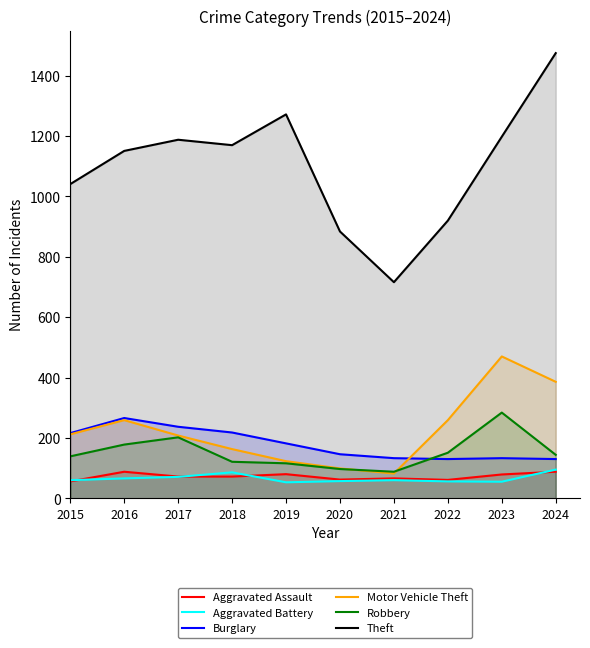

True or false: Motor Vehicle Theft and Theft cross at least once.

False